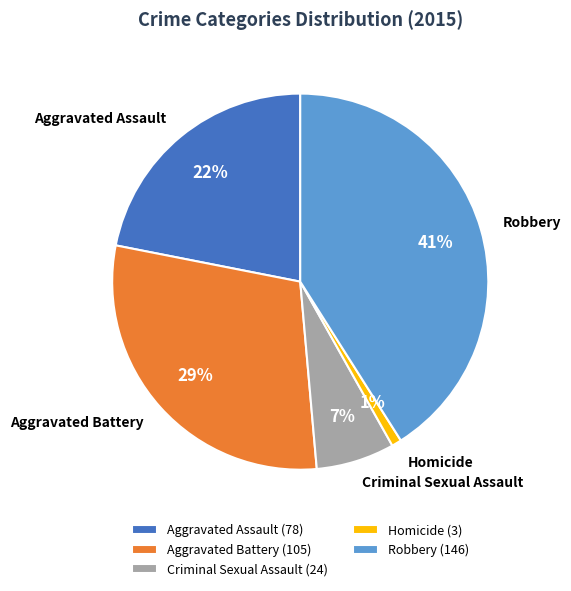

True or false: Homicide accounts for 1% of the total.

True